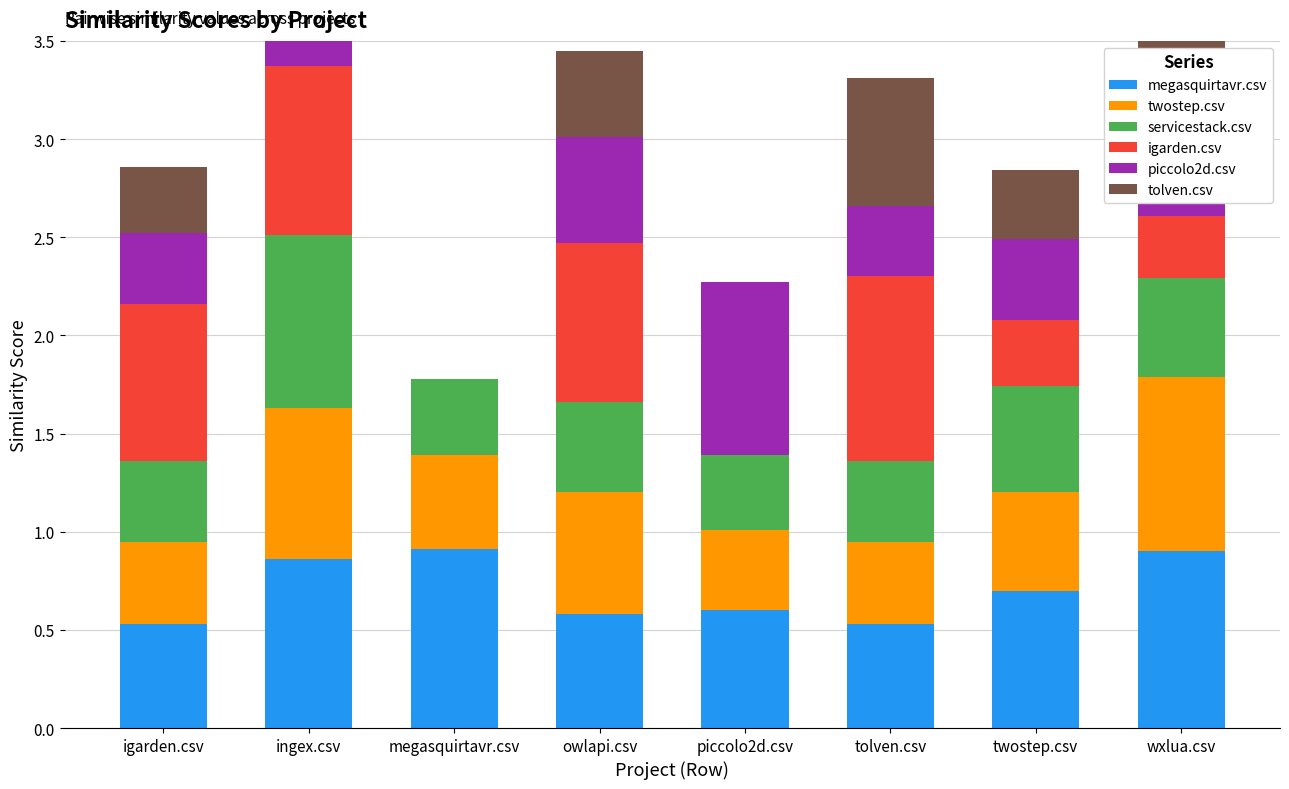

Which series changed the most between owlapi.csv and twostep.csv?

igarden.csv